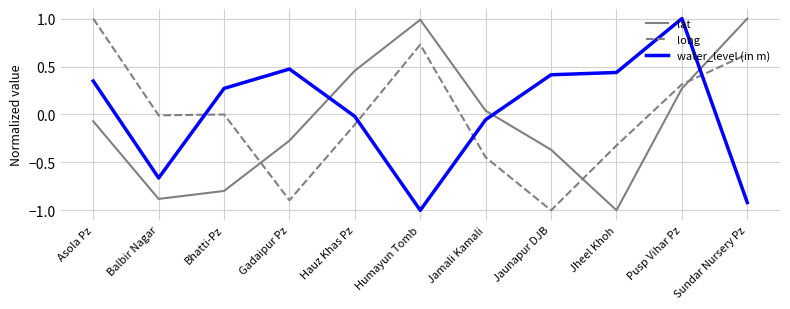

What position from the left is Sundar Nursery Pz?

11